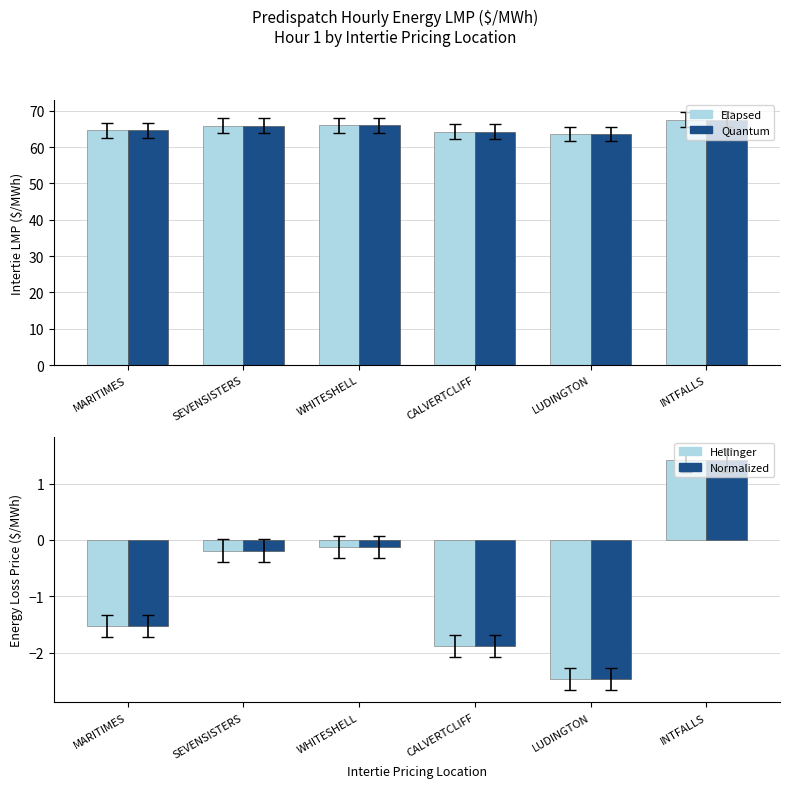

What is the difference between the Hellinger values at CALVERTCLIFF and SEVENSISTERS?

1.7